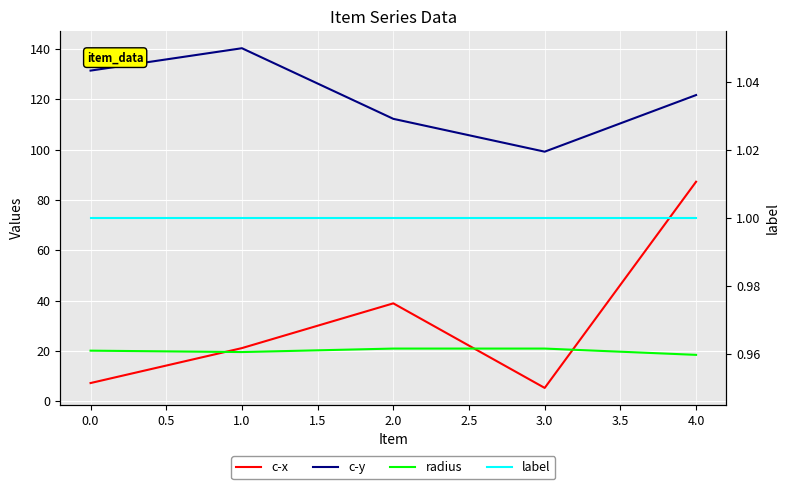

True or false: label and c-y cross at least once.

False